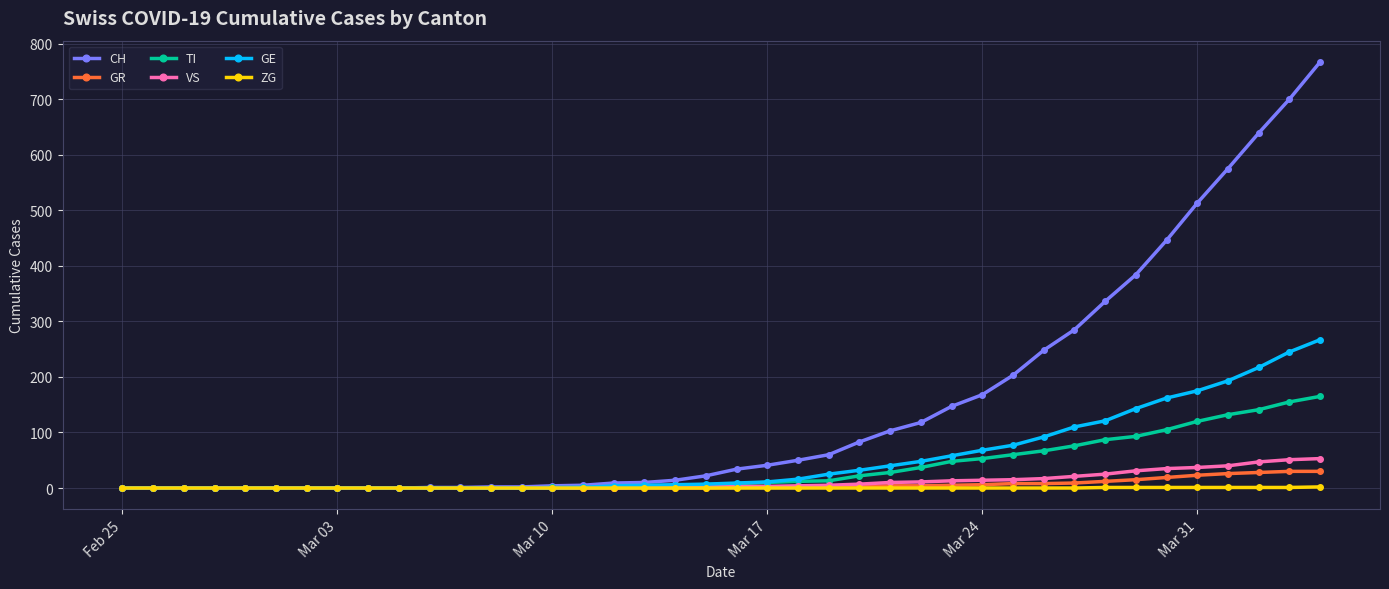

Which series has the widest spread of values?

CH